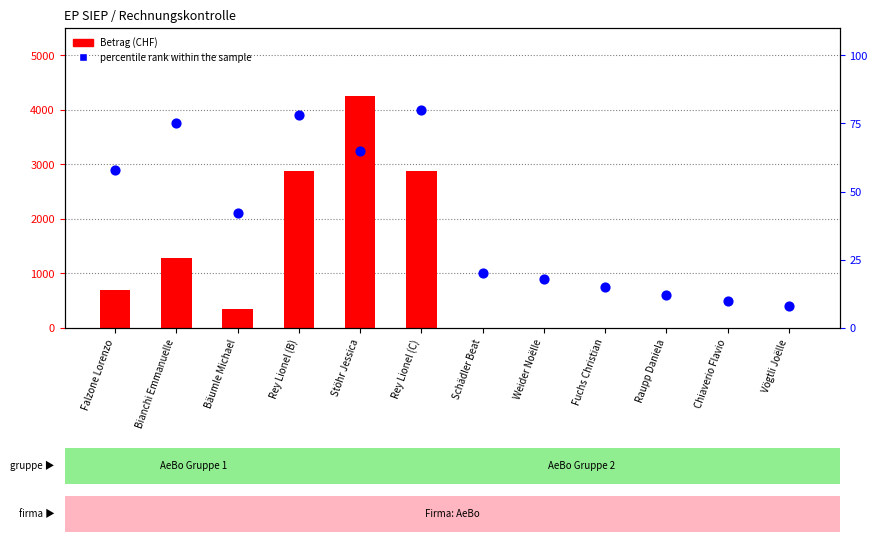

Is the value of Betrag (CHF) at Schädler Beat greater than the value of percentile rank within the sample at Falzone Lorenzo?

No